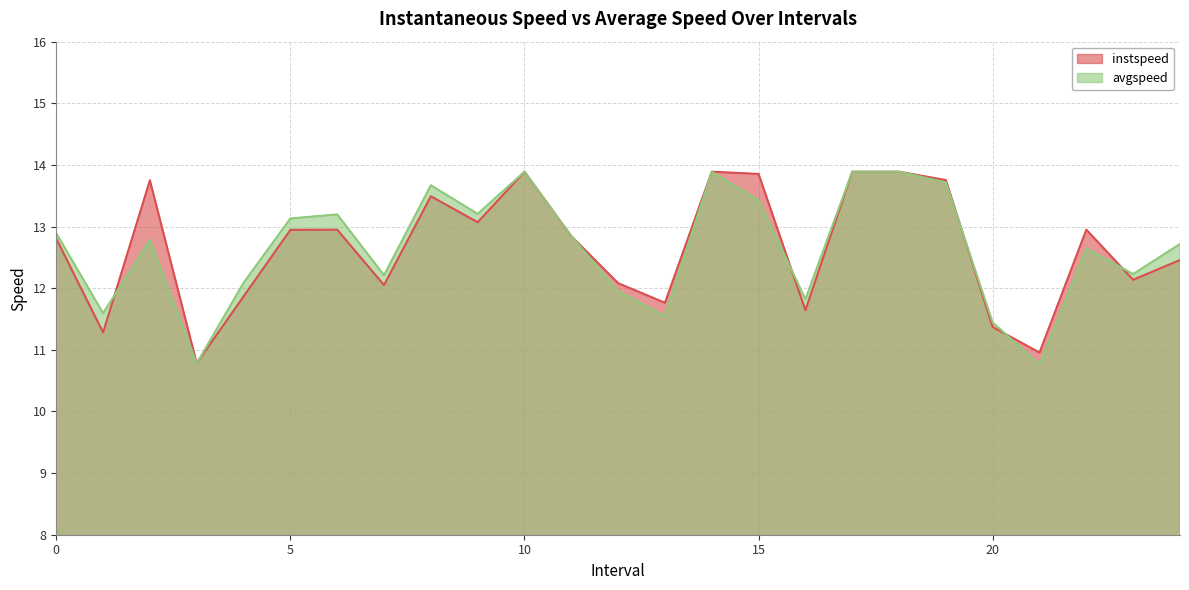

How many times do avgspeed and instspeed cross each other?

6